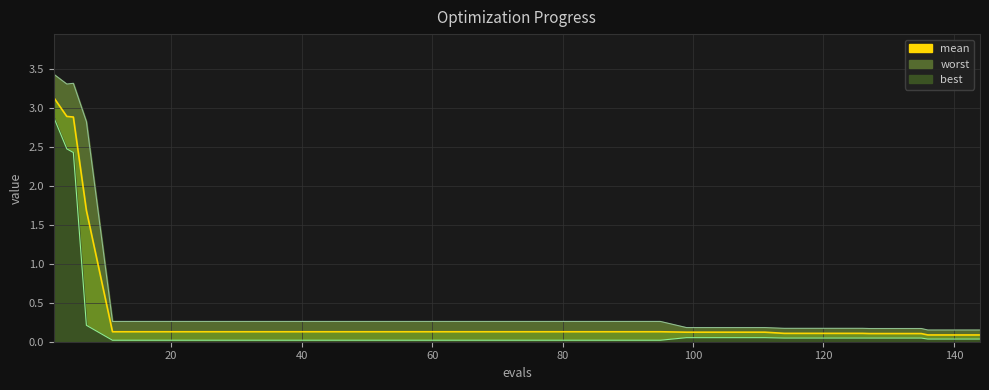

True or false: worst_line has a value of 0.1 at 17.

False